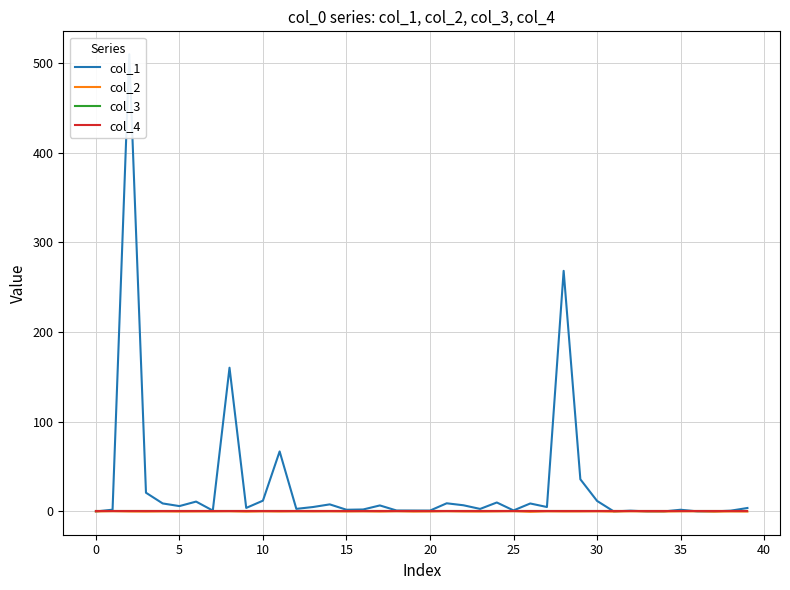

What is the total value across all series at 11?

66.9